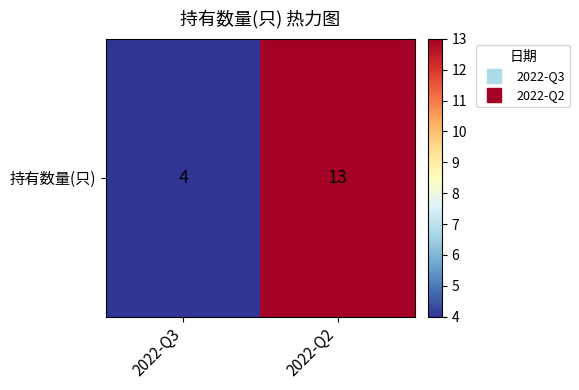

Count the values in the range 4 to 13.

2